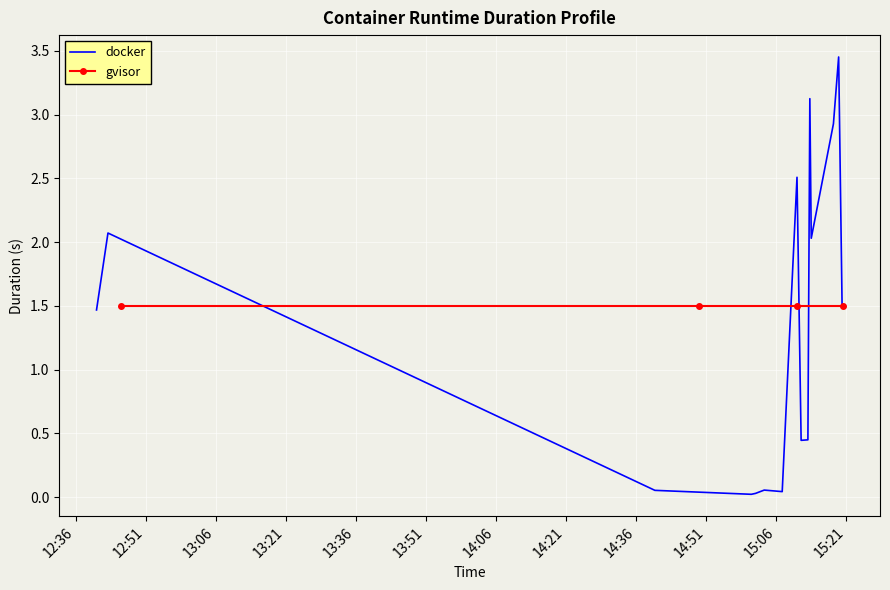

How many points are higher than both their immediate neighbors (excluding endpoints)?

5